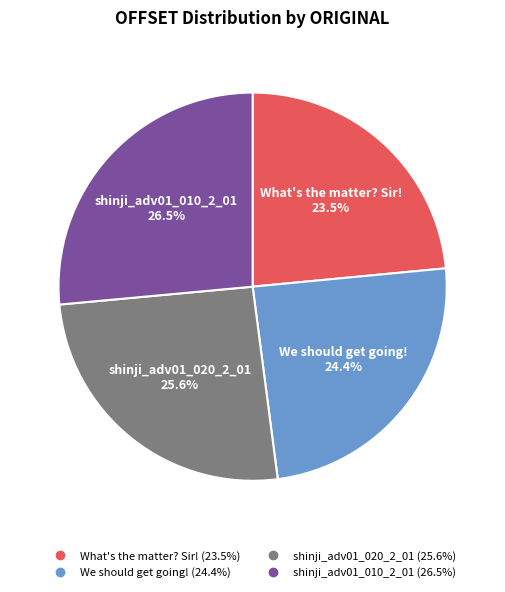

How many slices are in this pie chart?

4